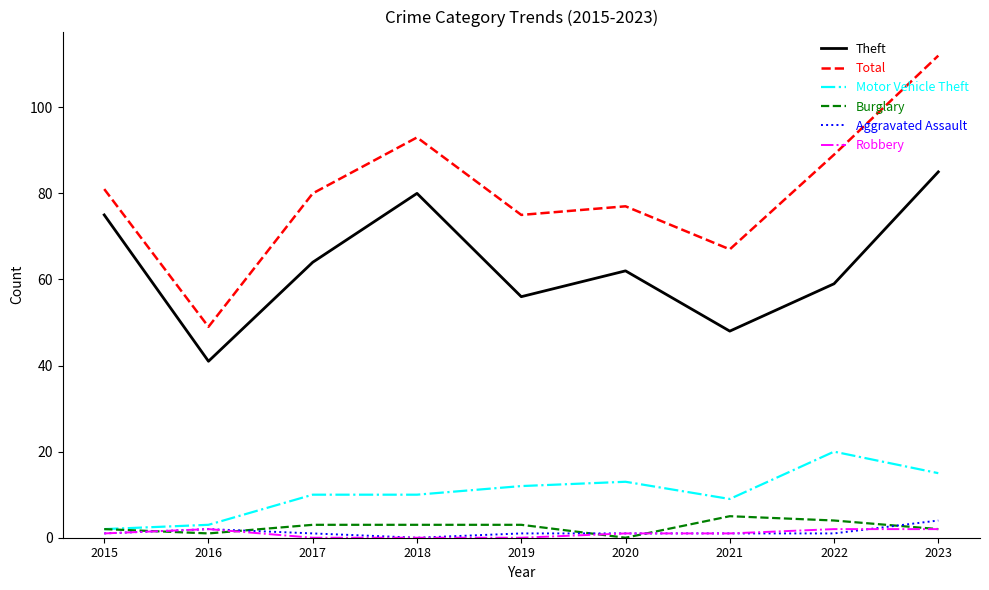

At which category is the sum across all series the highest?

2023